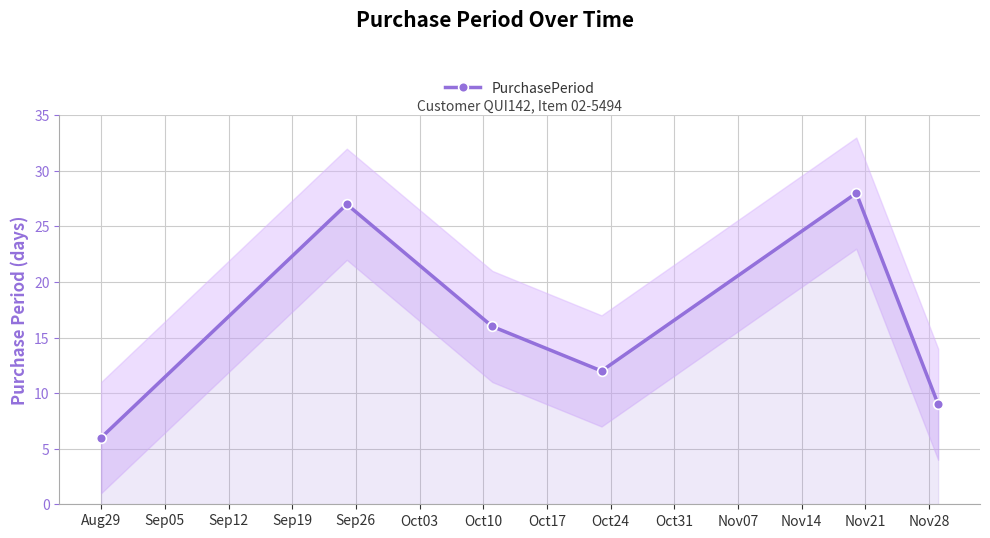

How many points are higher than both their immediate neighbors (excluding endpoints)?

2